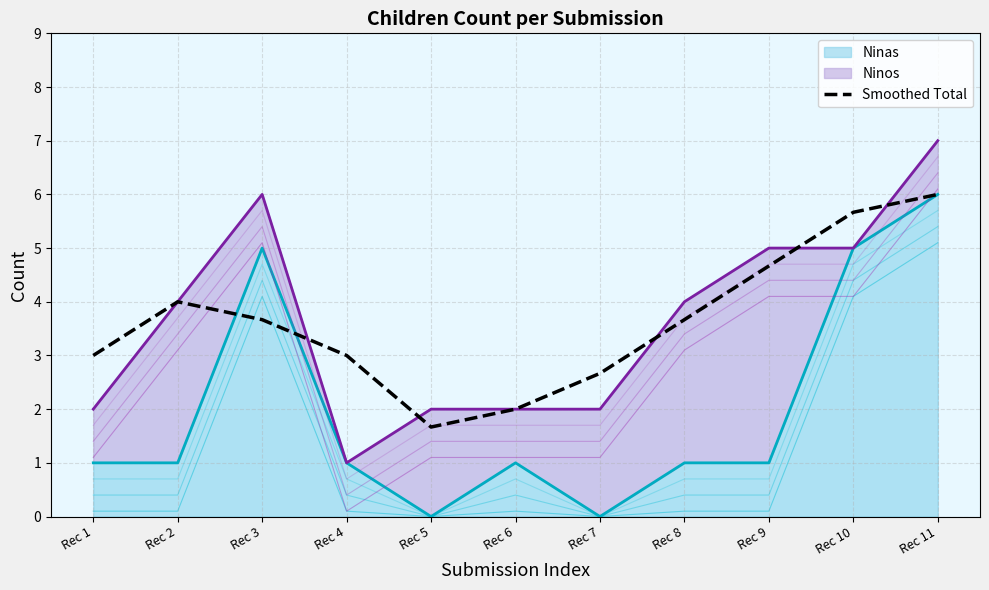

List the labels in order of value, largest first.

Rec 11, Rec 10, Rec 9, Rec 2, Rec 3, Rec 8, Rec 1, Rec 4, Rec 7, Rec 6, Rec 5